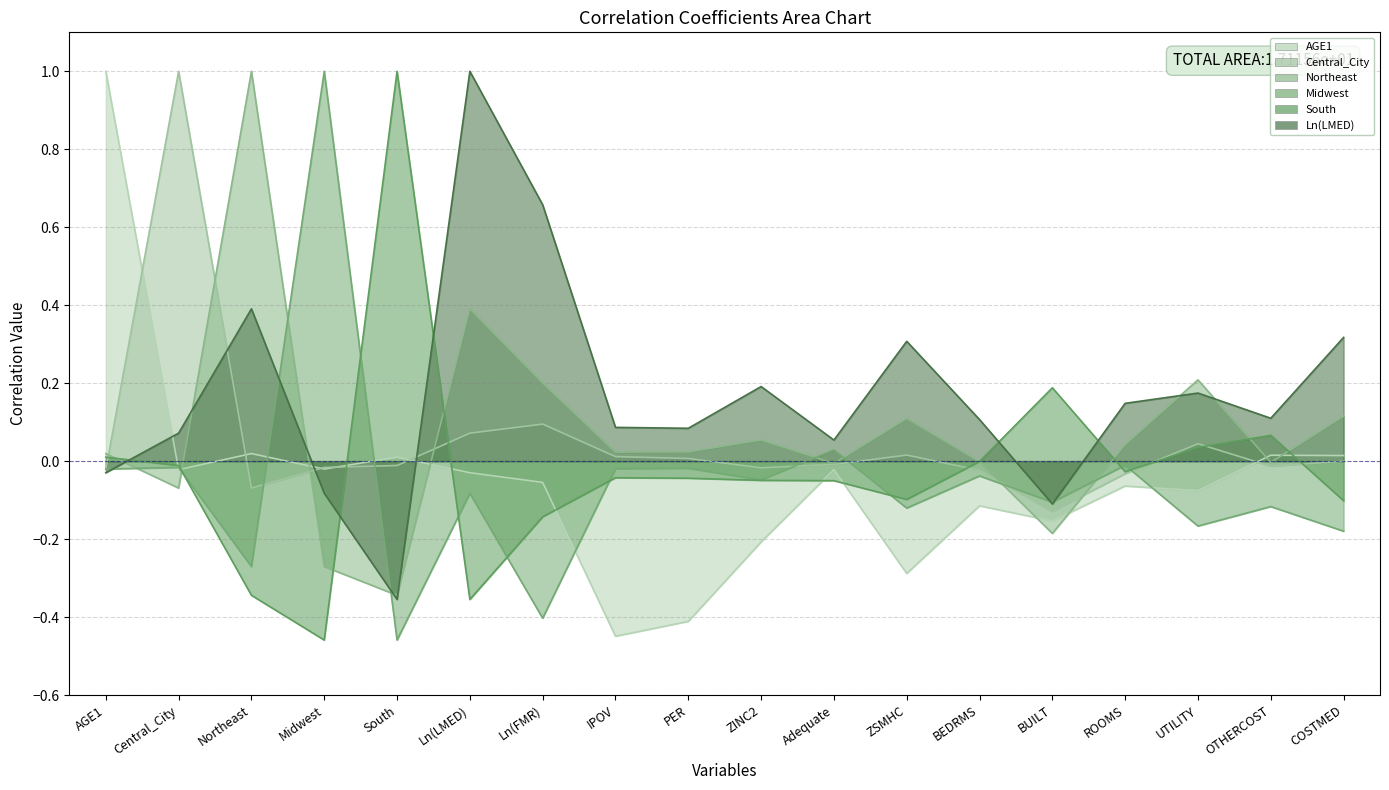

At how many categories does at least one series exceed 0?

18